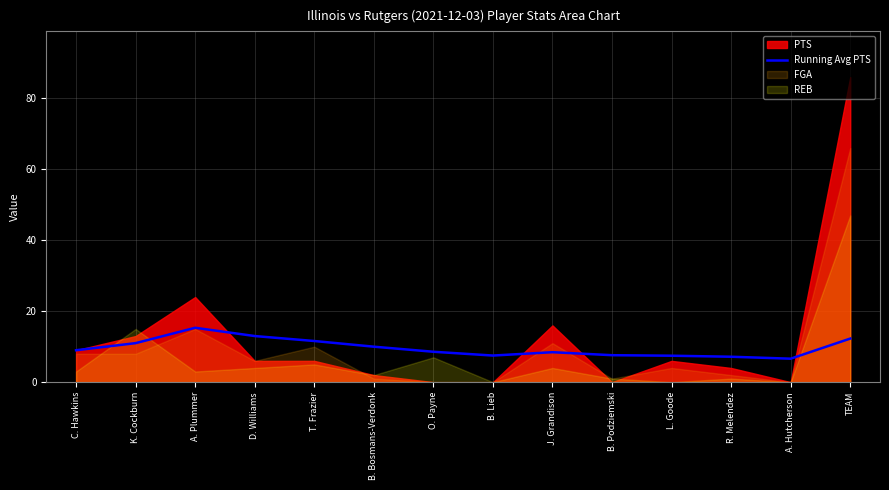

What is the approximate value of Running Avg PTS at B. Podziemski?

7.6